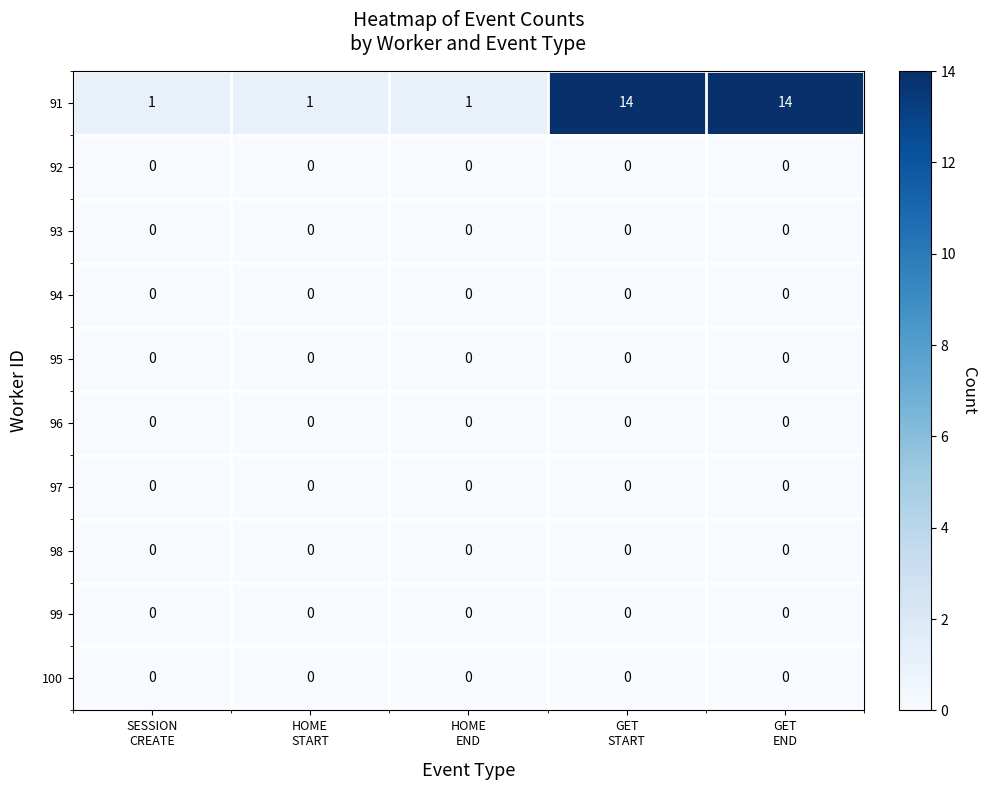

Between SESSION
CREATE and GET
END, which series saw the biggest shift?

91